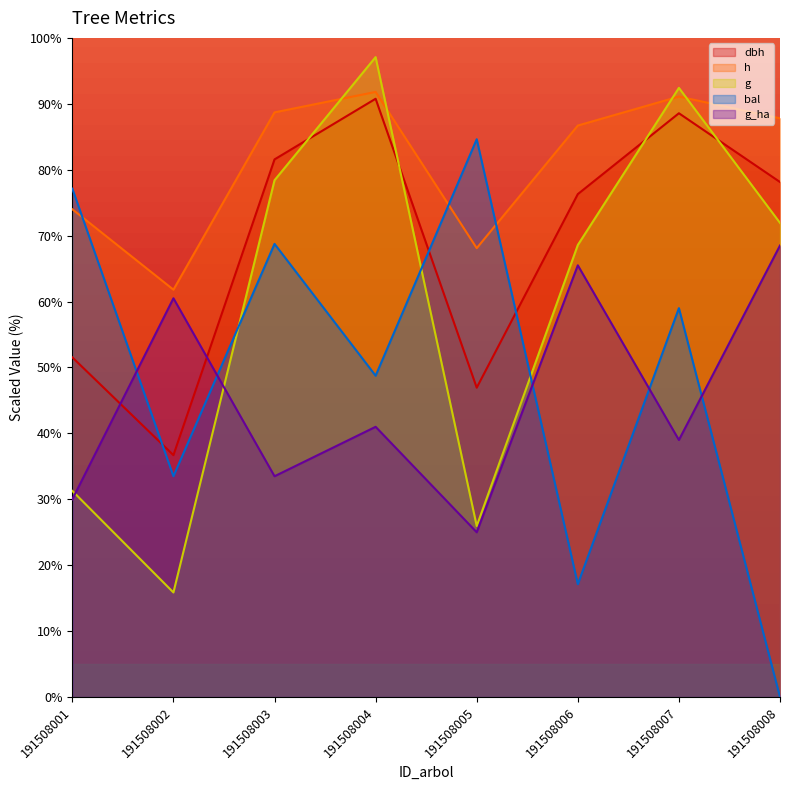

True or false: g has more than 1 points higher than both neighbors.

True